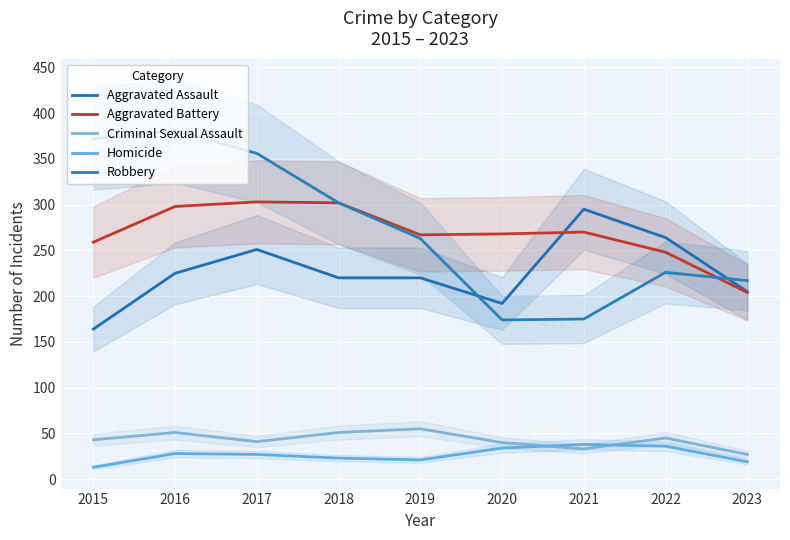

How many data points in Aggravated Assault are less than 220?

3